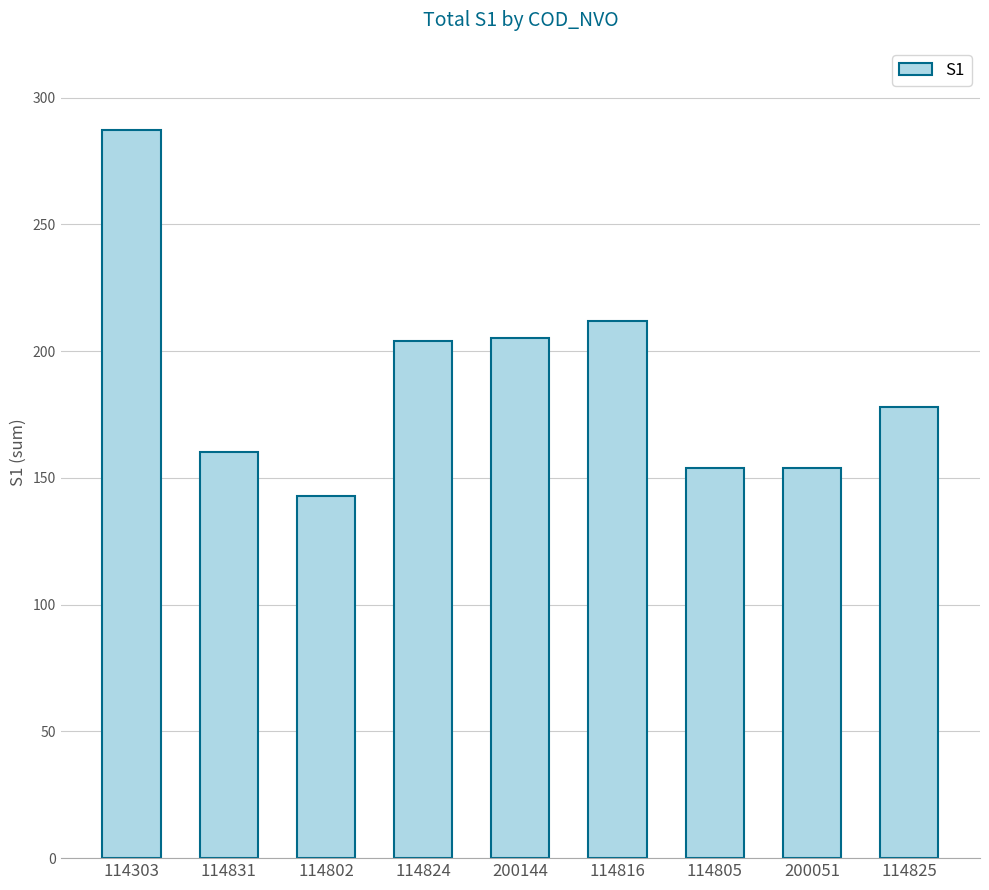

What is the sum of the values at 114802 and 114825?

321